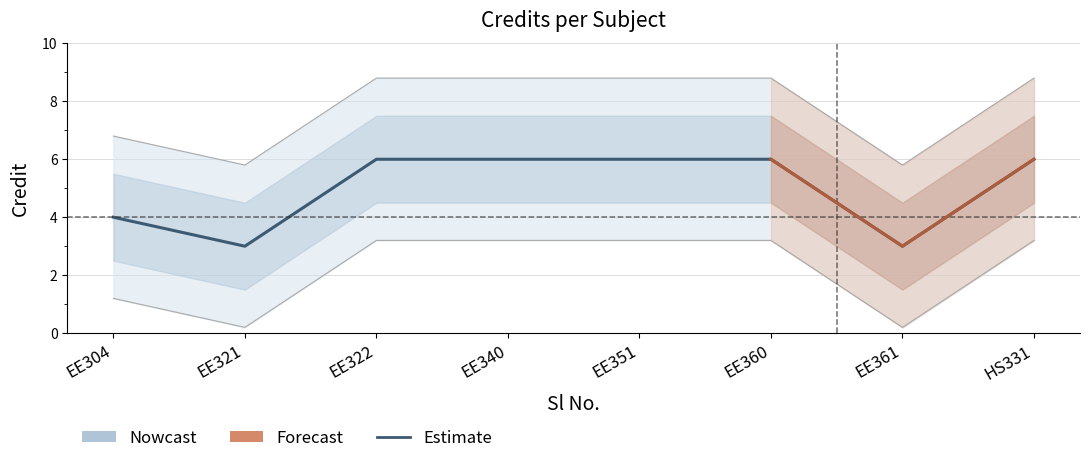

Is it true that the value at EE304 is 4?

True